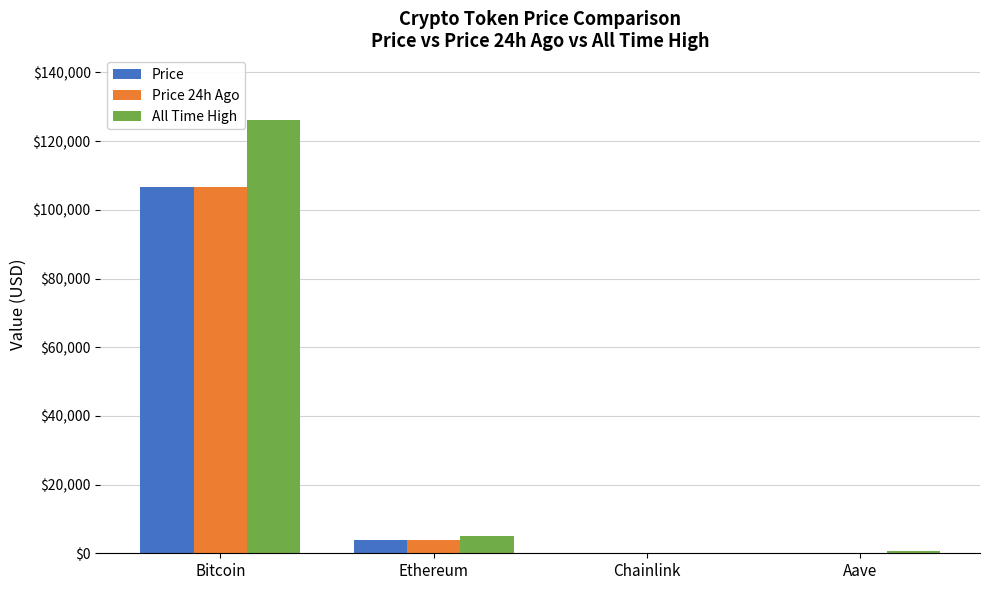

Is it true that Price equals 3887.8 at Ethereum?

True